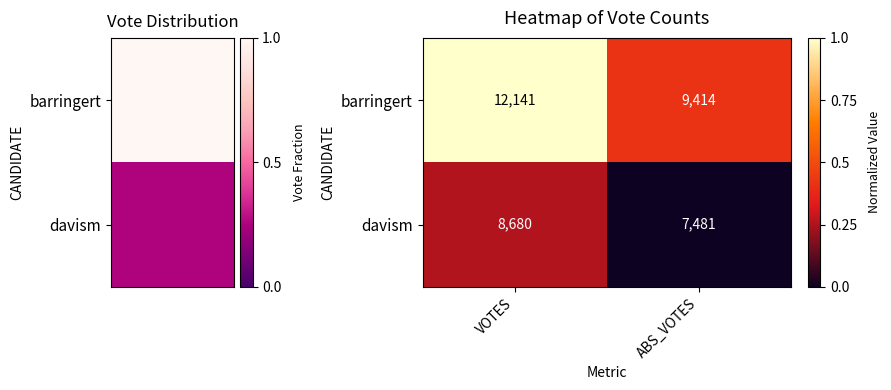

Is it true that davism equals 3097 at VOTES?

False